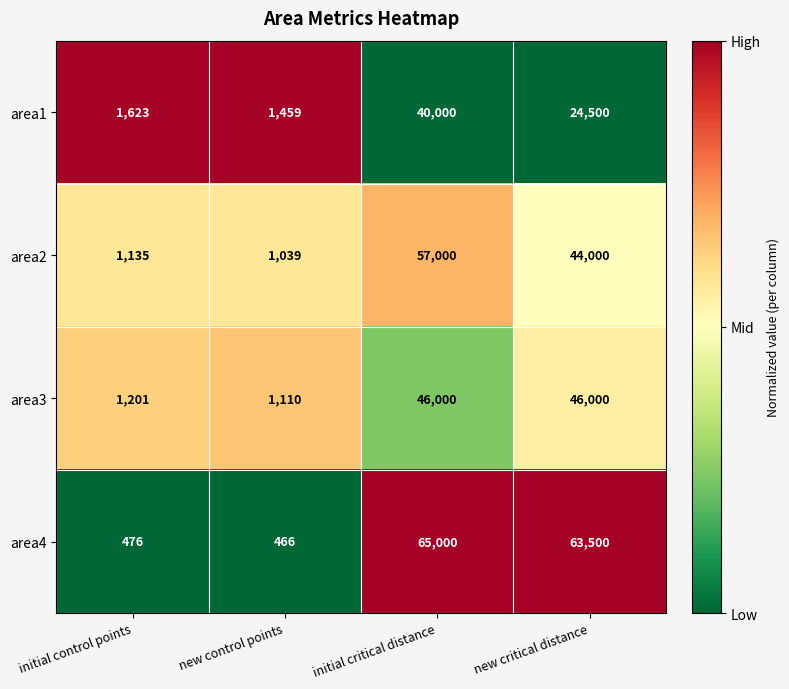

What is the maximum value for area4?

65000